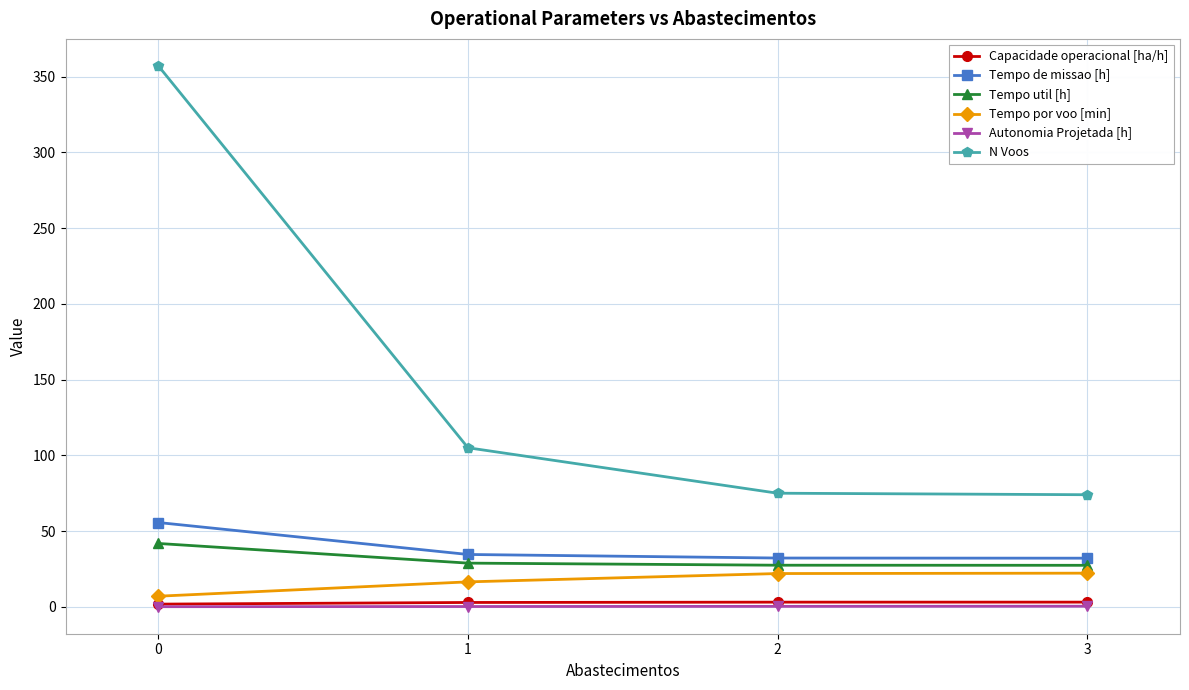

What is the greatest value displayed?

357.0